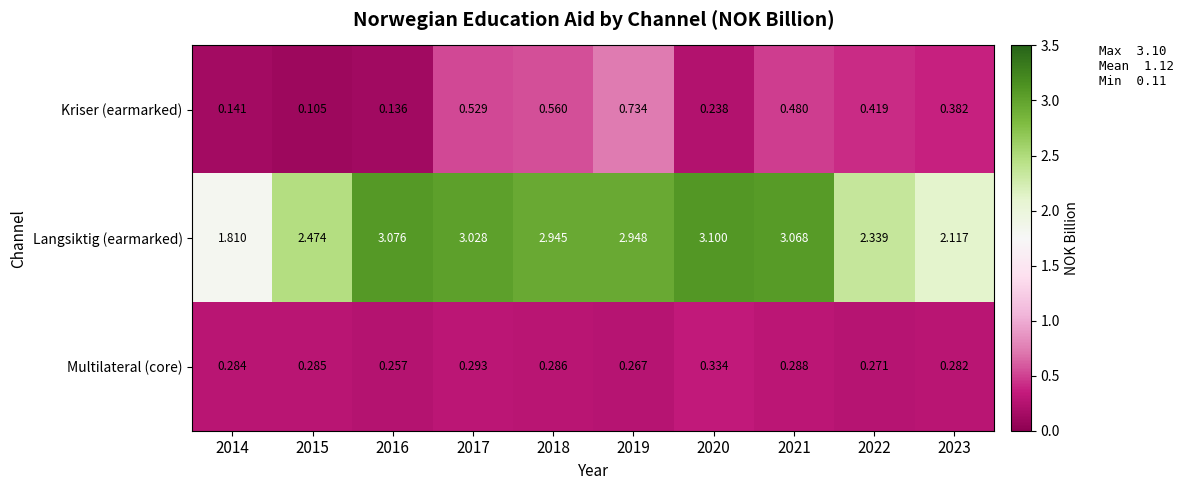

Rank the series by their maximum value, from highest to lowest.

Langsiktig (earmarked), Kriser (earmarked), Multilateral (core)